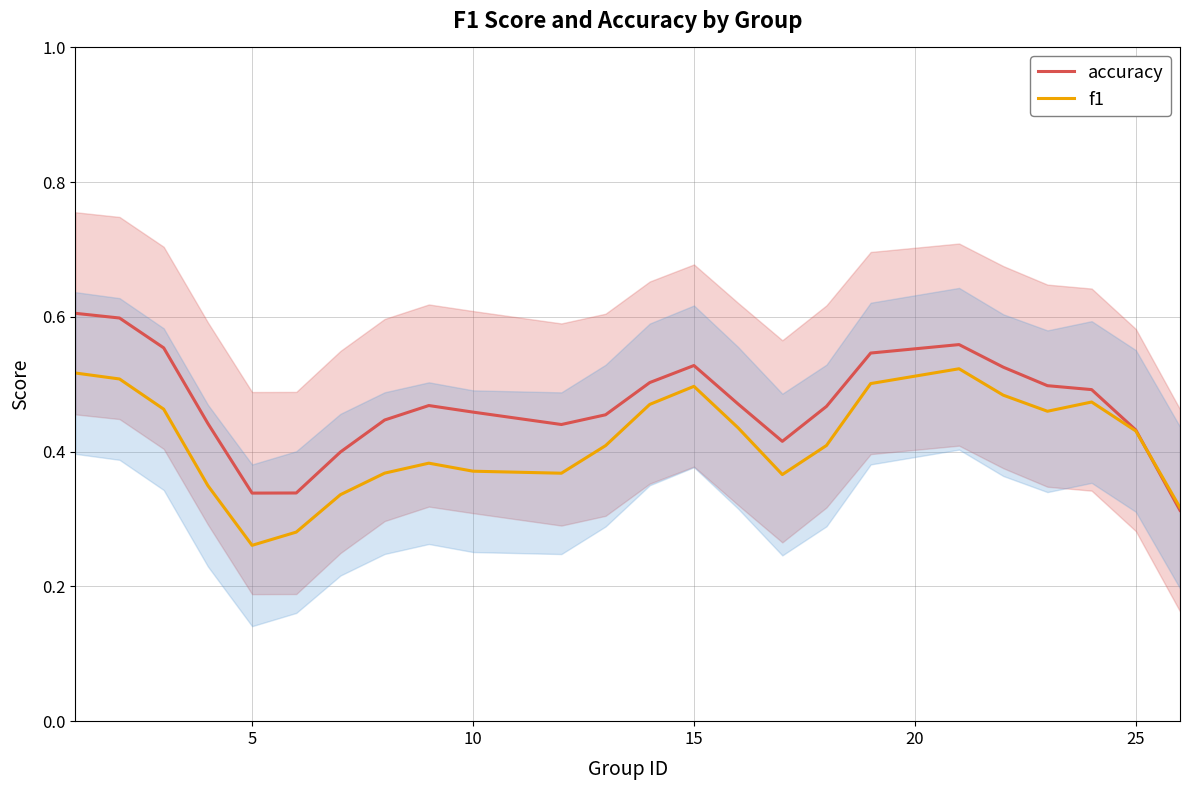

List the series in order of their peak value, lowest first.

f1, accuracy